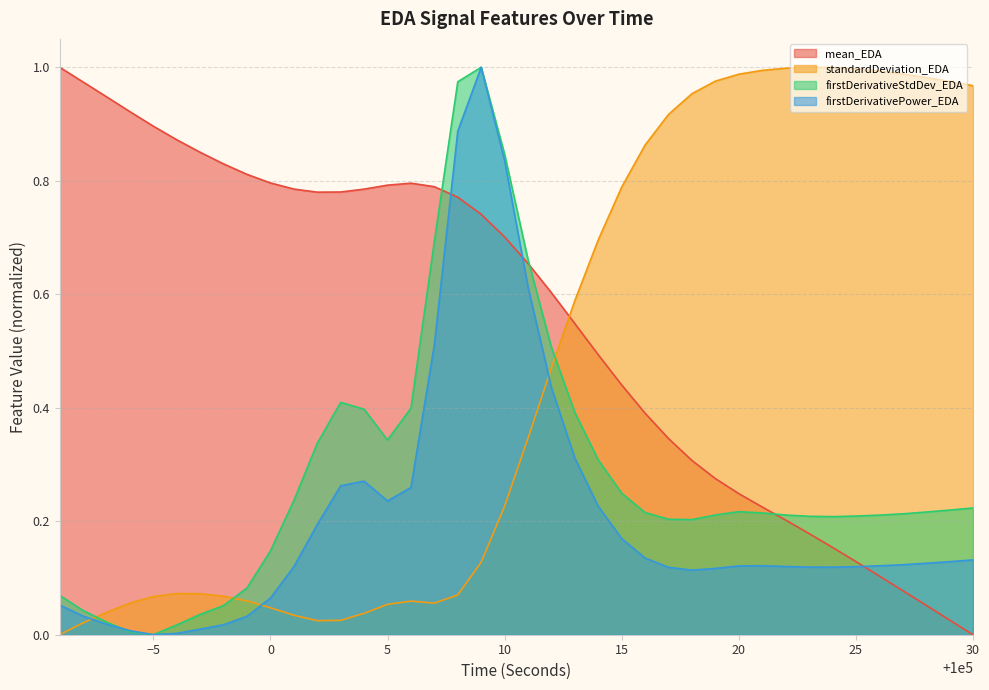

How many categories are shown in the chart?

40